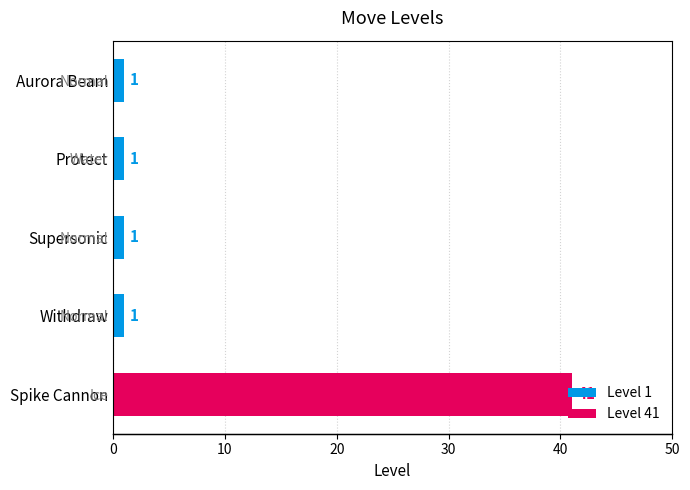

Reading left to right, list all the values displayed in this chart.

1	1	1	1	41